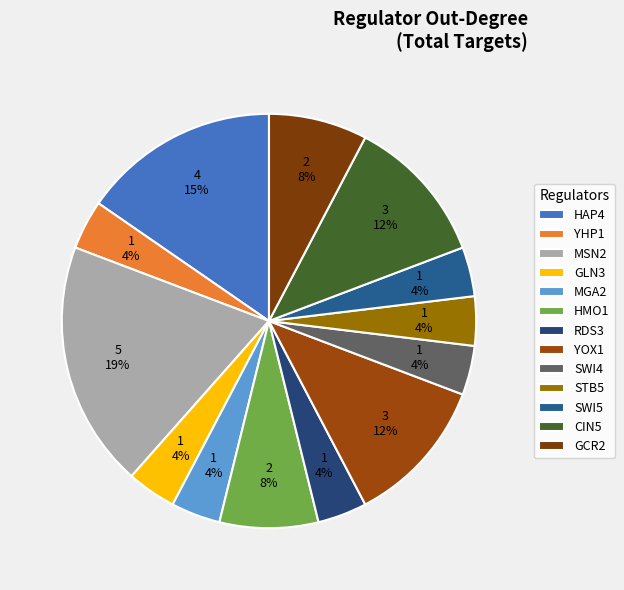

Is it true that YHP1 is 4% of the pie?

True